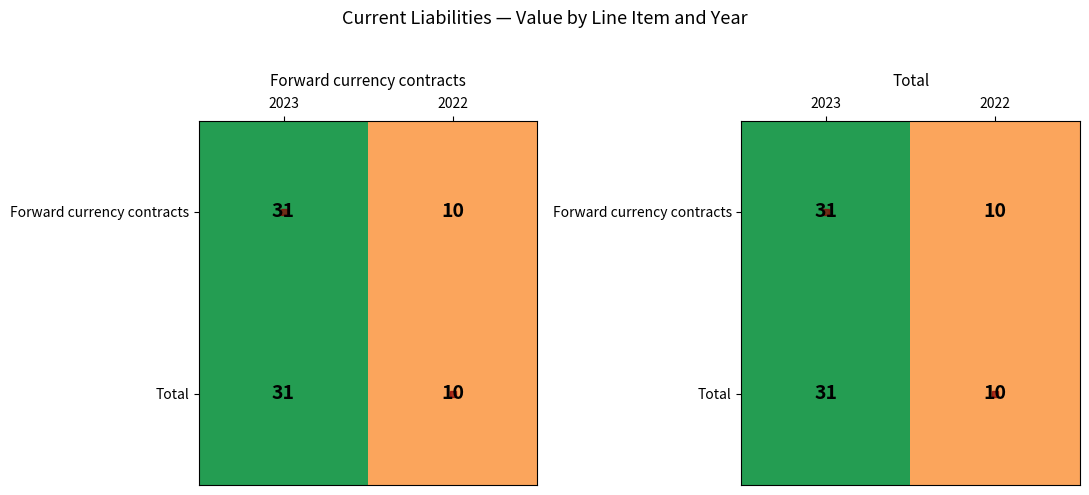

The Total series shows 2 at 2022. True or false?

False